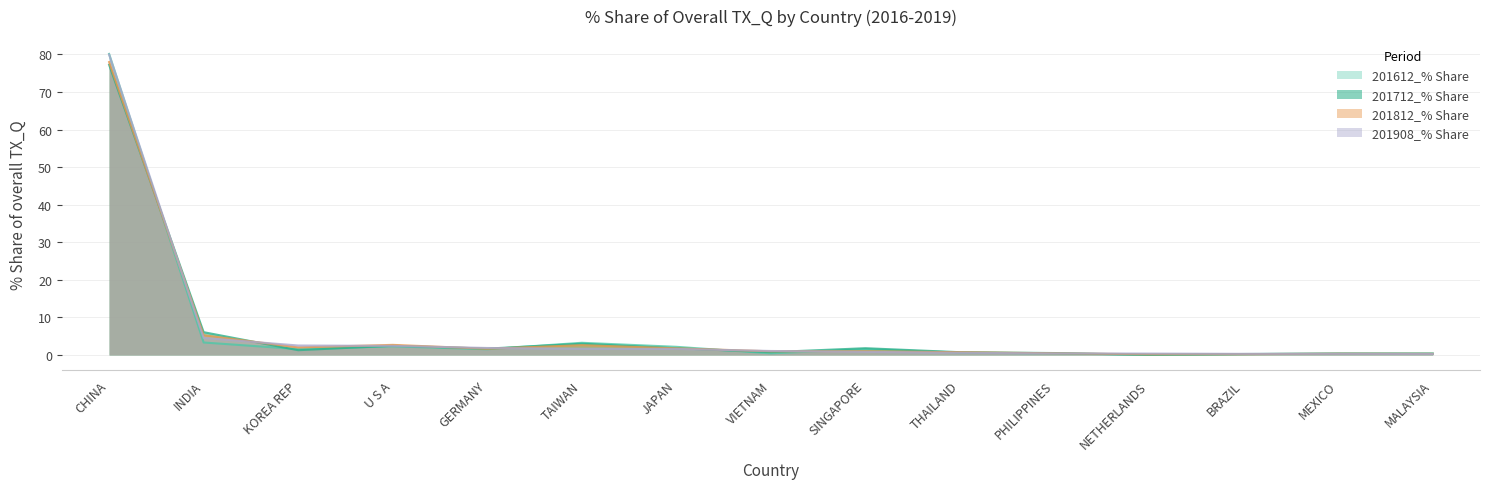

How many series are shown in this chart?

4